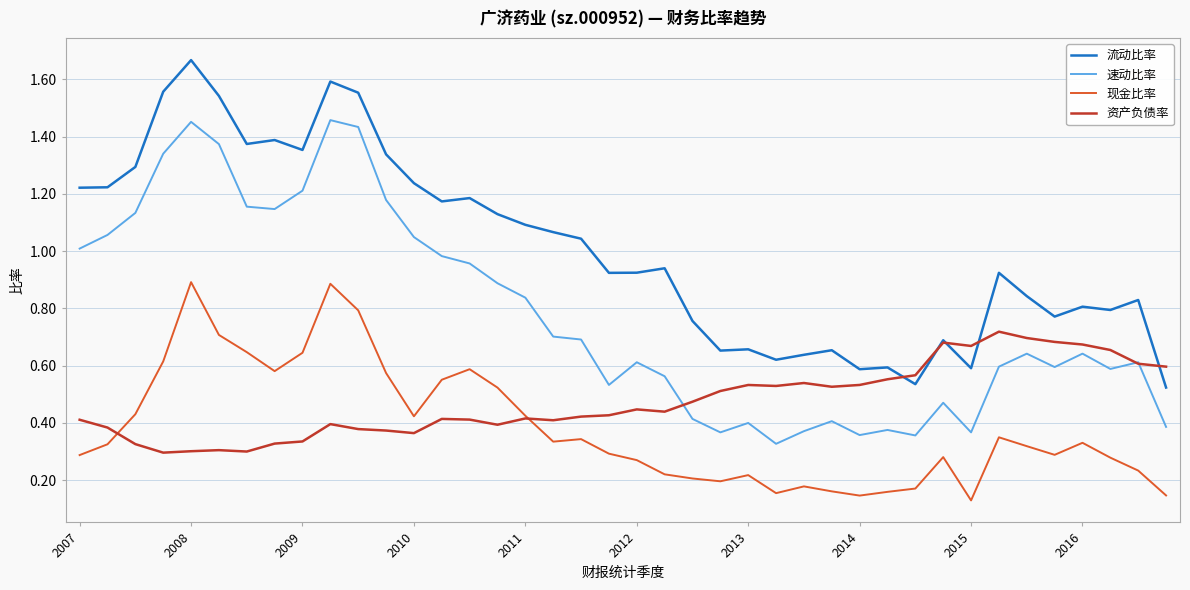

True or false: 流动比率 and 现金比率 cross at least once.

False